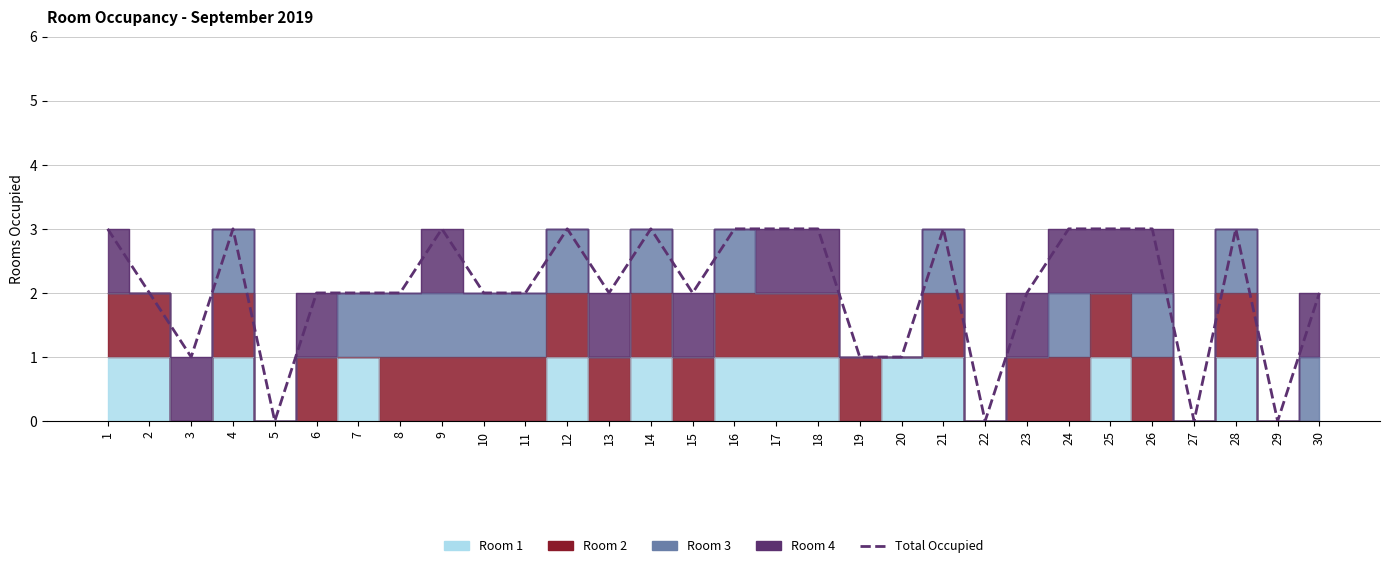

Which category has the lowest value across all series?

5